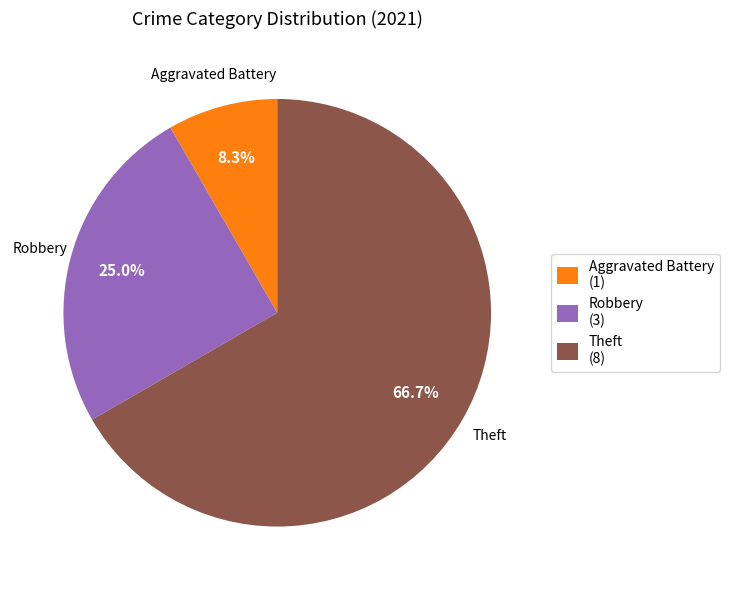

Count the number of slices in the pie.

3